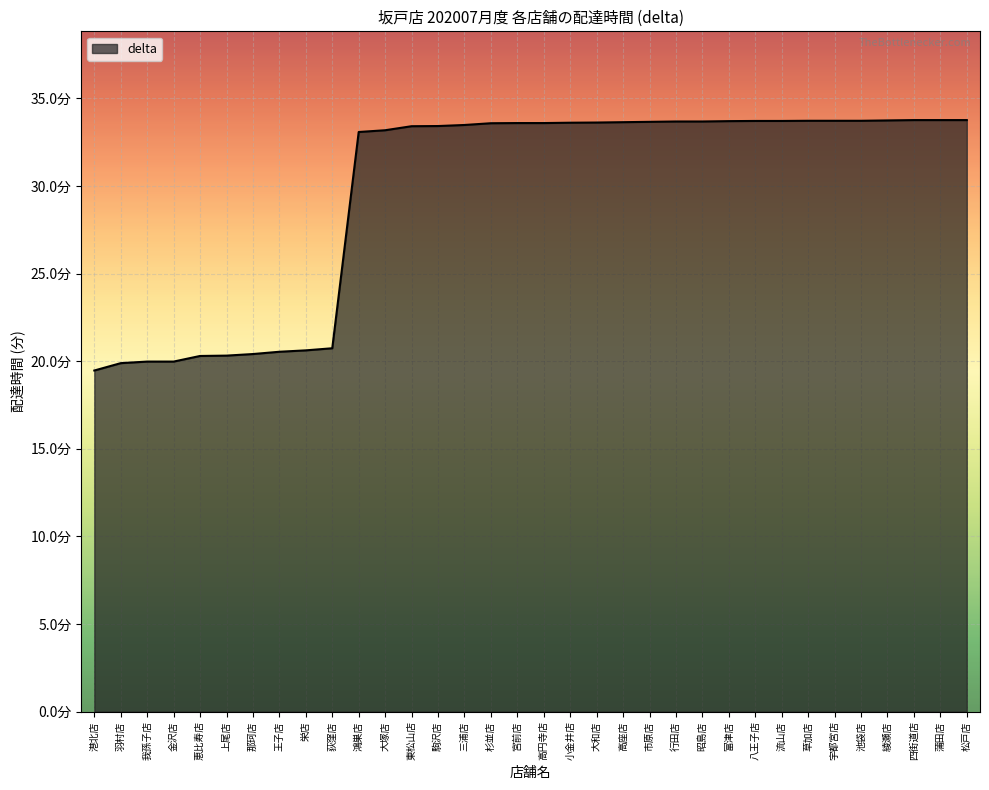

Does the chart display data point markers on the line(s)?

No